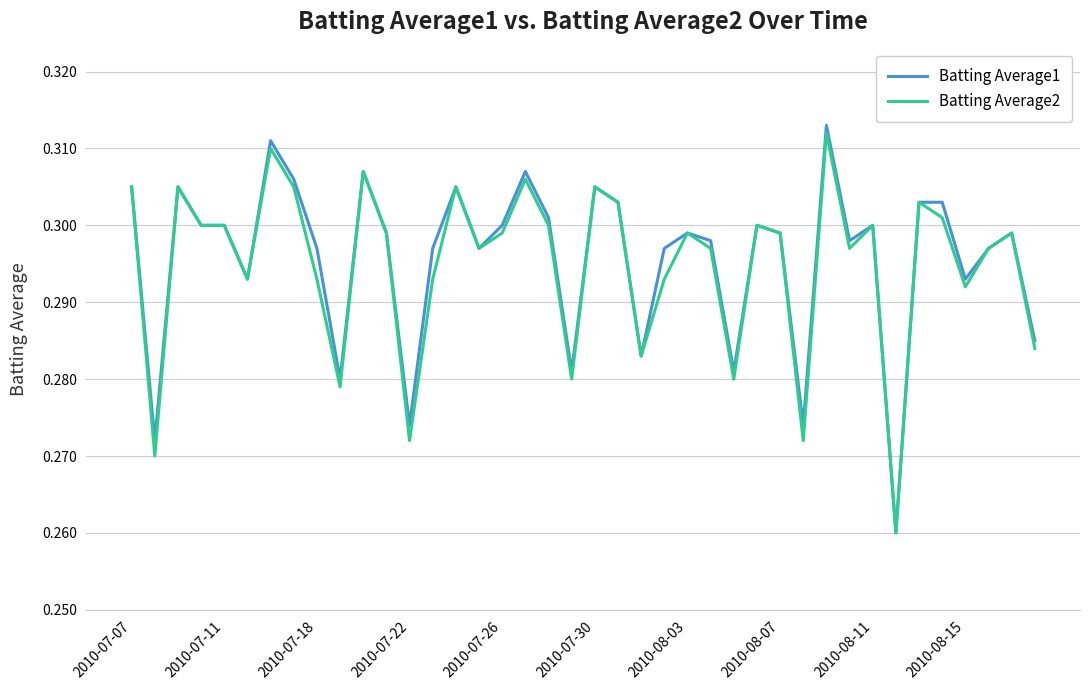

Which series has the widest spread of values?

Batting Average1